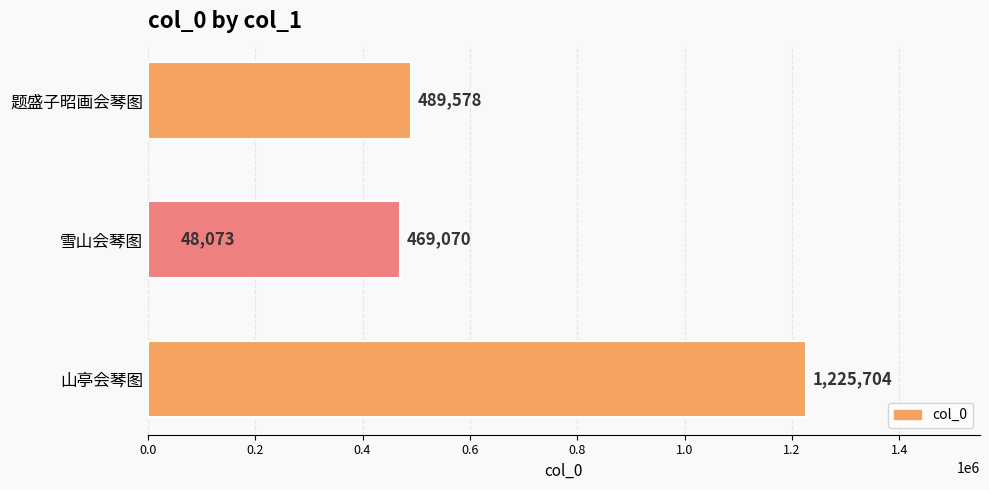

What is the minimum value shown in the chart?

48073